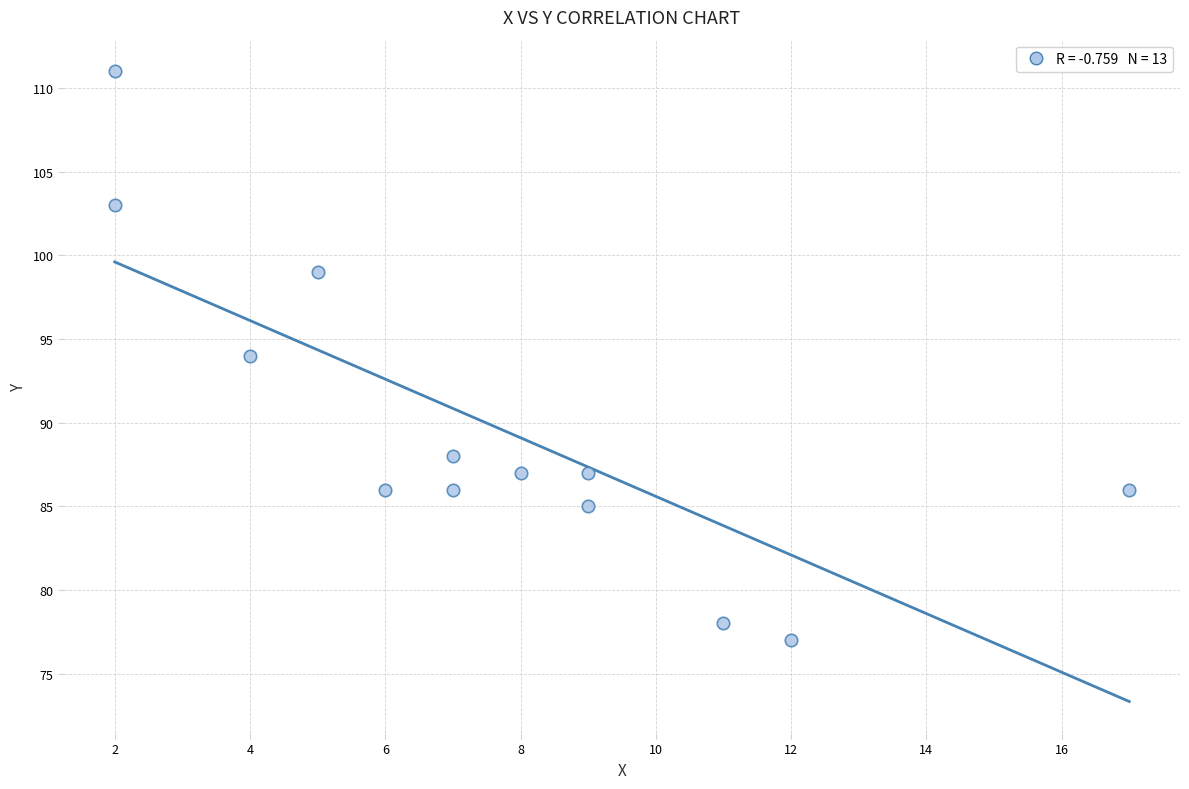

What is the range of Y values (max minus min)?

34